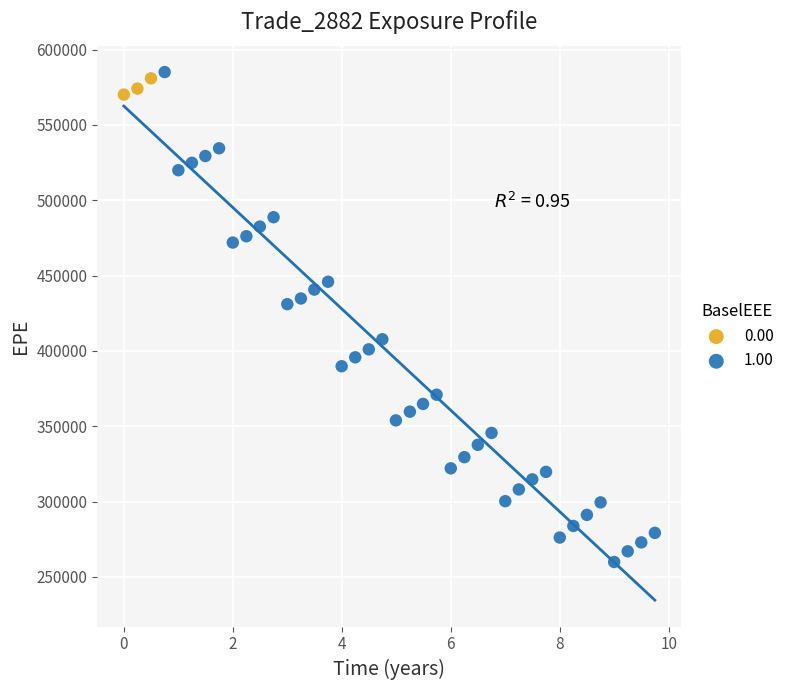

Which series has the widest spread of Y values?

1.00